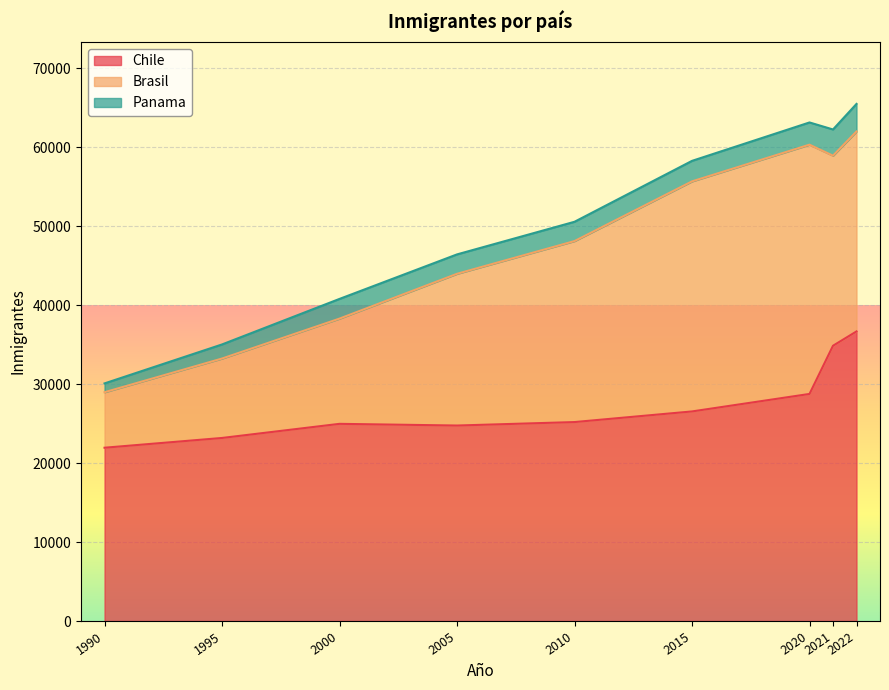

True or false: Chile and Panama cross at least once.

False